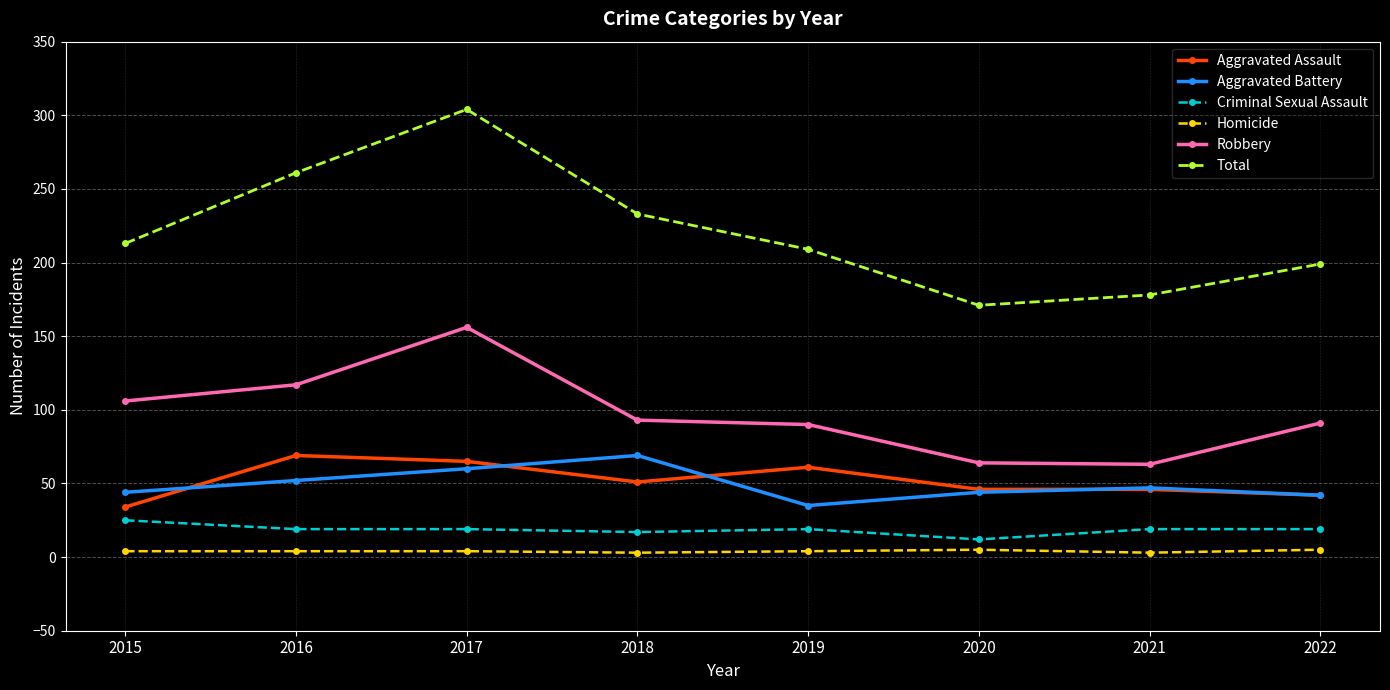

True or false: Criminal Sexual Assault and Homicide intersect in this chart.

False